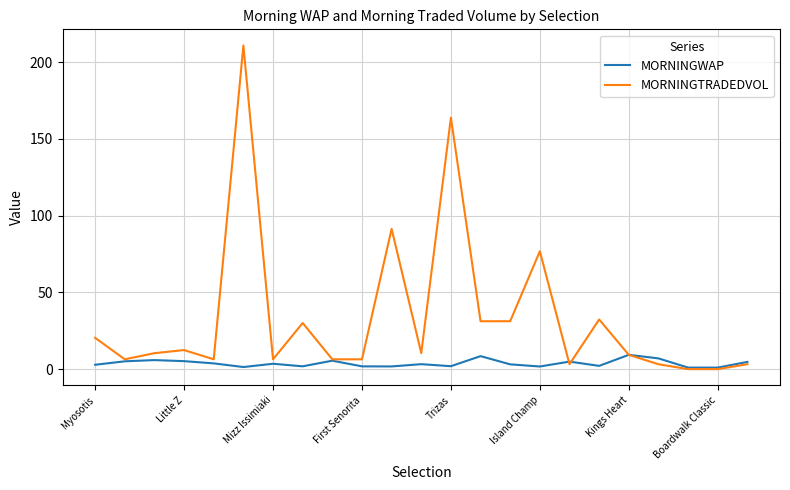

Which series has the largest total across all categories?

MORNINGTRADEDVOL